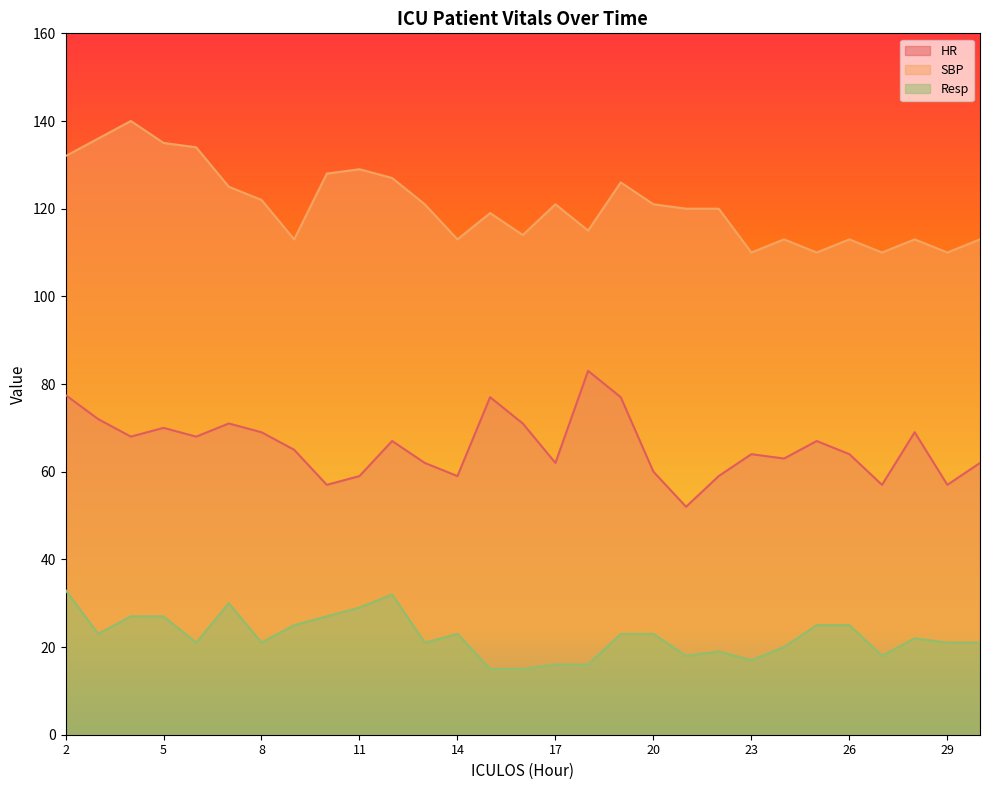

Reading left to right, transcribe all the data shown in this chart.

HR: 77.5	72.0	68.0	70.0	68.0	71.0	69.0	65.0	57.0	59.0	67.0	62.0	59.0	77.0	71.0	62.0	83.0	77.0	60.0	52.0	59.0	64.0	63.0	67.0	64.0	57.0	69.0	57.0	62.0
SBP: 132.0	136.0	140.0	135.0	134.0	125.0	122.0	113.0	128.0	129.0	127.0	121.0	113.0	119.0	114.0	121.0	115.0	126.0	121.0	120.0	120.0	110.0	113.0	110.0	113.0	110.0	113.0	110.0	113.0
Resp: 33.0	23.0	27.0	27.0	21.0	30.0	21.0	25.0	27.0	29.0	32.0	21.0	23.0	15.0	15.0	16.0	16.0	23.0	23.0	18.0	19.0	17.0	20.0	25.0	25.0	18.0	22.0	21.0	21.0